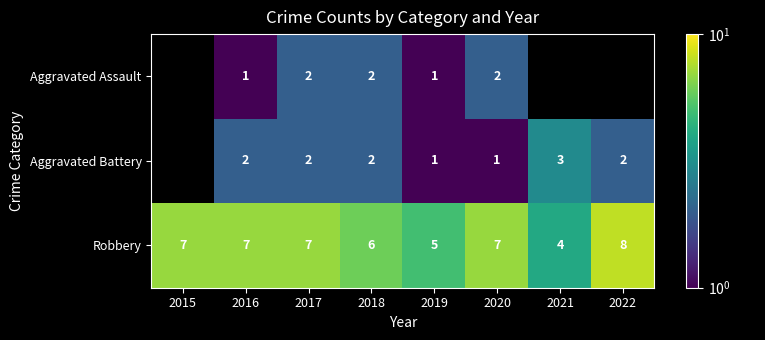

Is the value of Aggravated Battery at 2022 greater than the value of Aggravated Assault at 2022?

No